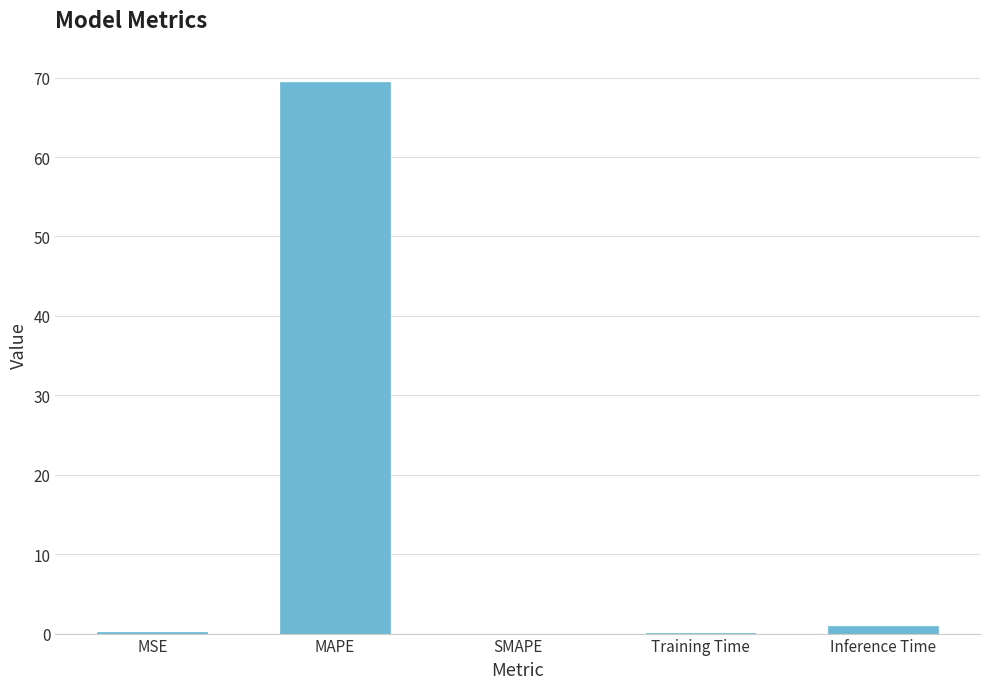

Which category has the highest value across all series?

MAPE